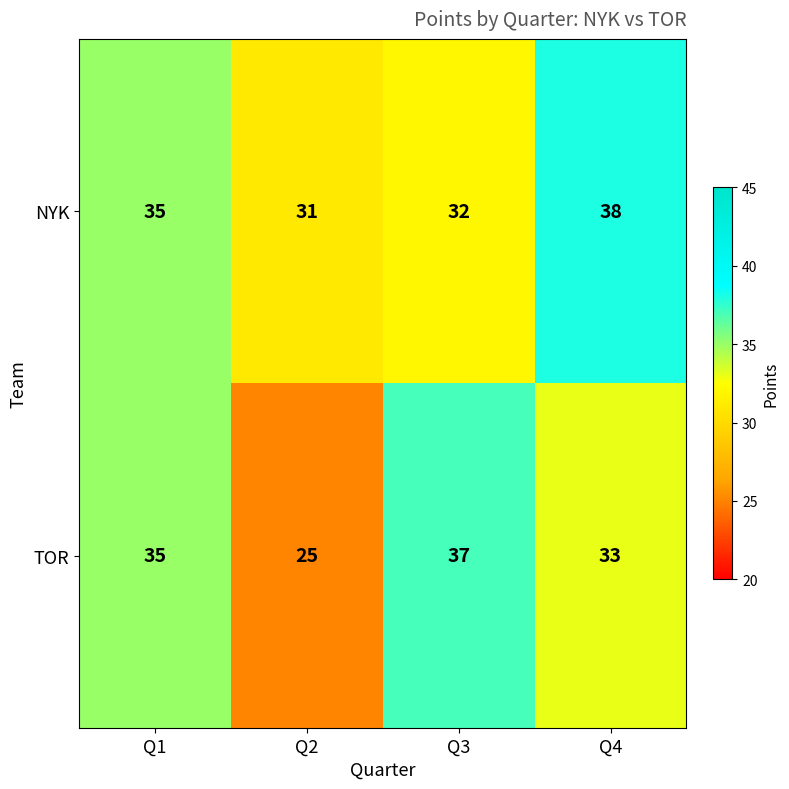

Reading left to right, extract all data points from this chart.

NYK: Q1=35	Q2=31	Q3=32	Q4=38
TOR: Q1=35	Q2=25	Q3=37	Q4=33